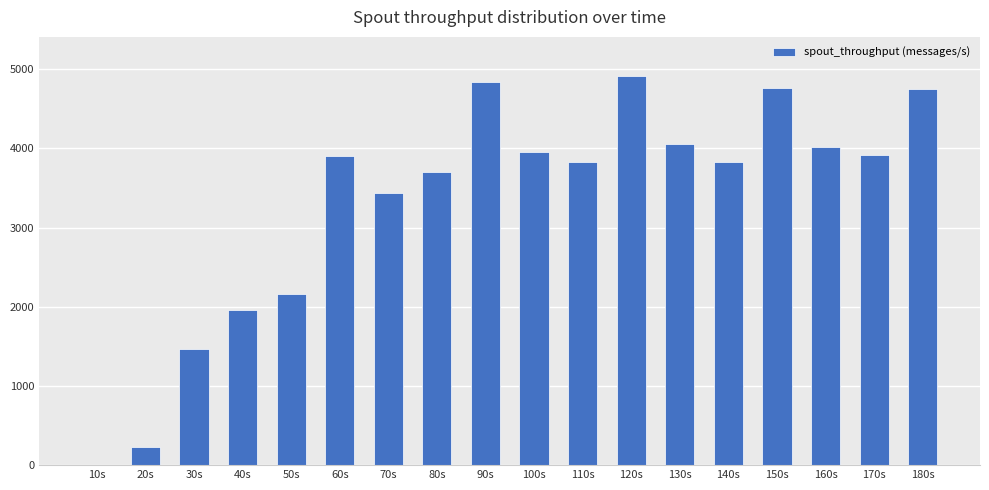

The value at 140s is 1244. True or false?

False